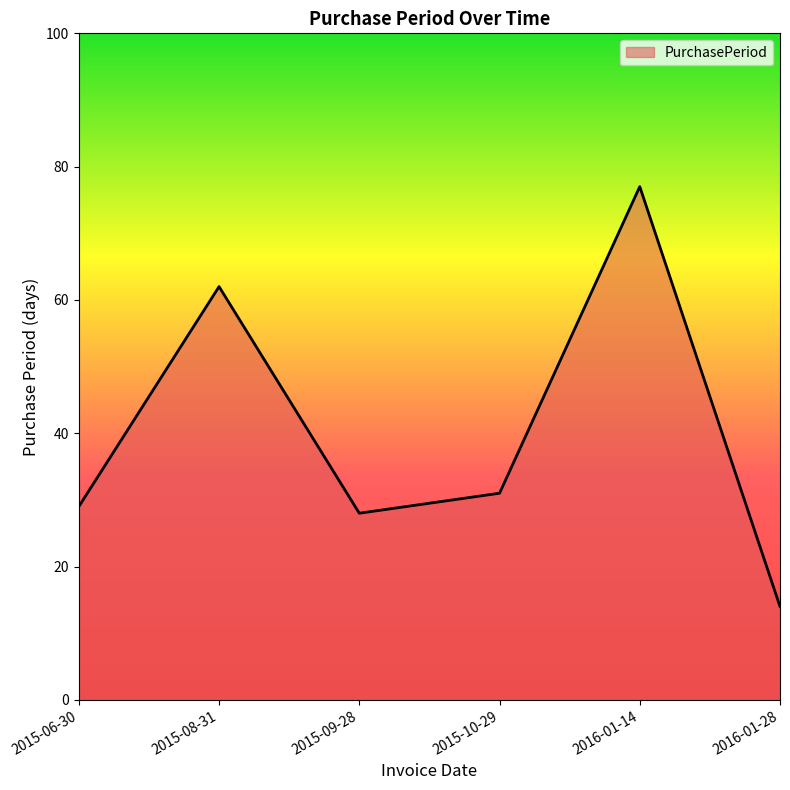

What position from the right is 2015-10-29?

3